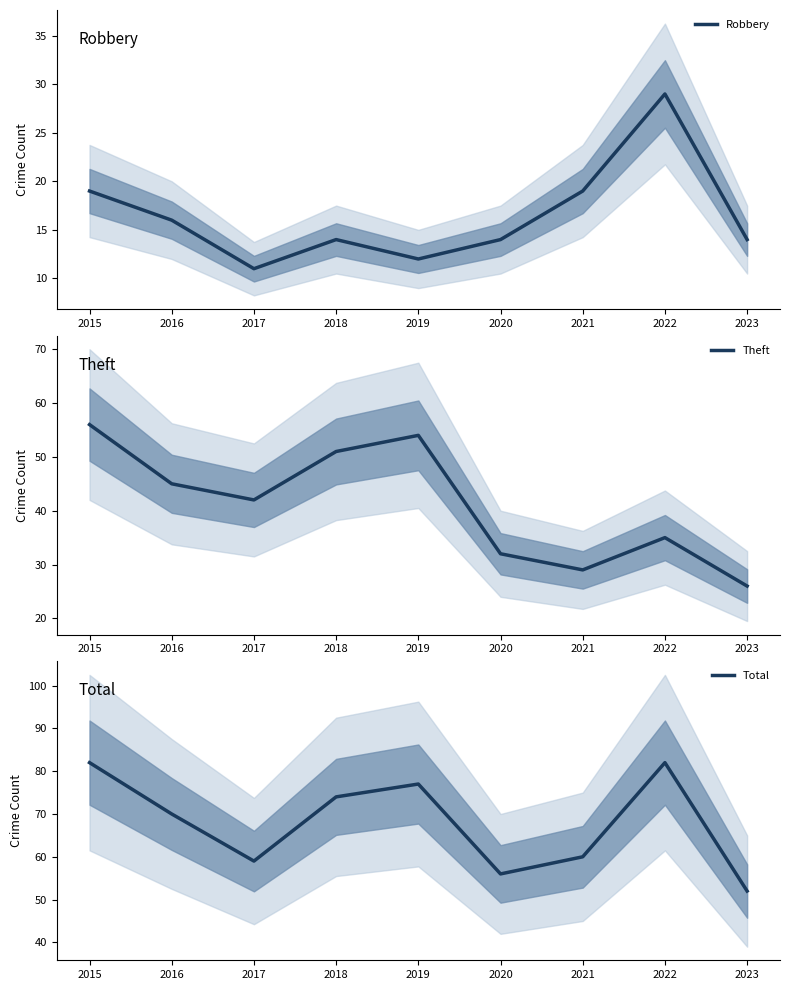

What value does the Robbery series have at 2016?

16